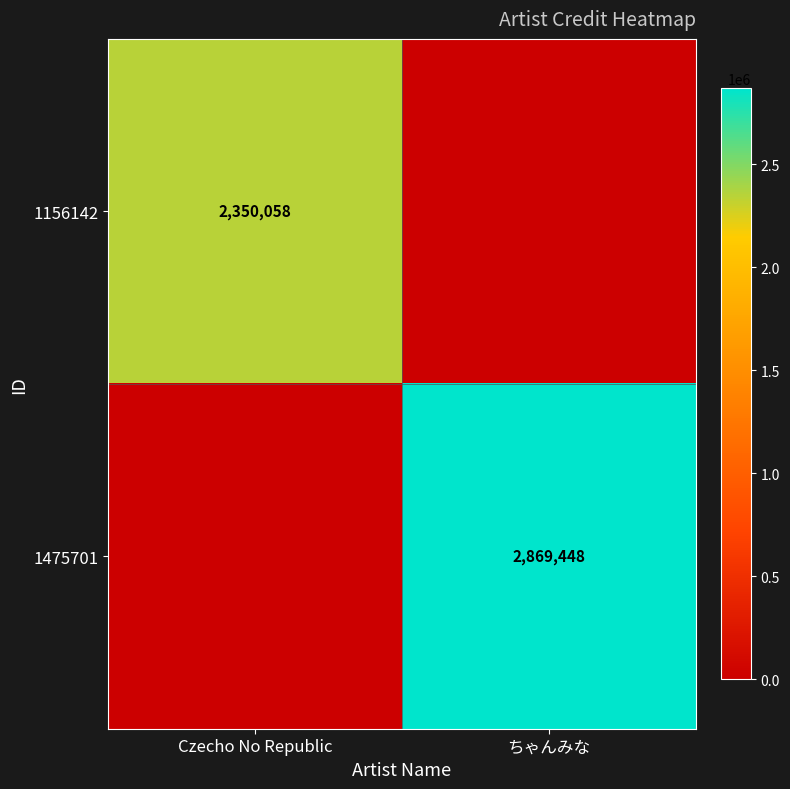

The value of 1475701 at ちゃんみな is 2869448. True or false?

True